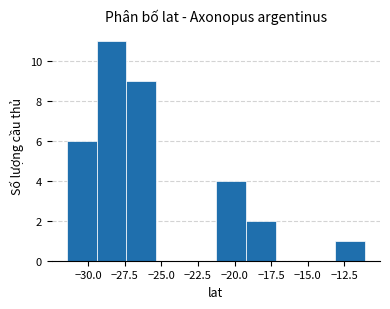

What is the height of the bar covering -29.5 to -27.5 on the x-axis? Neither the bar edges nor the heights are printed on the chart, so give them approximately, as read against the axes.

11